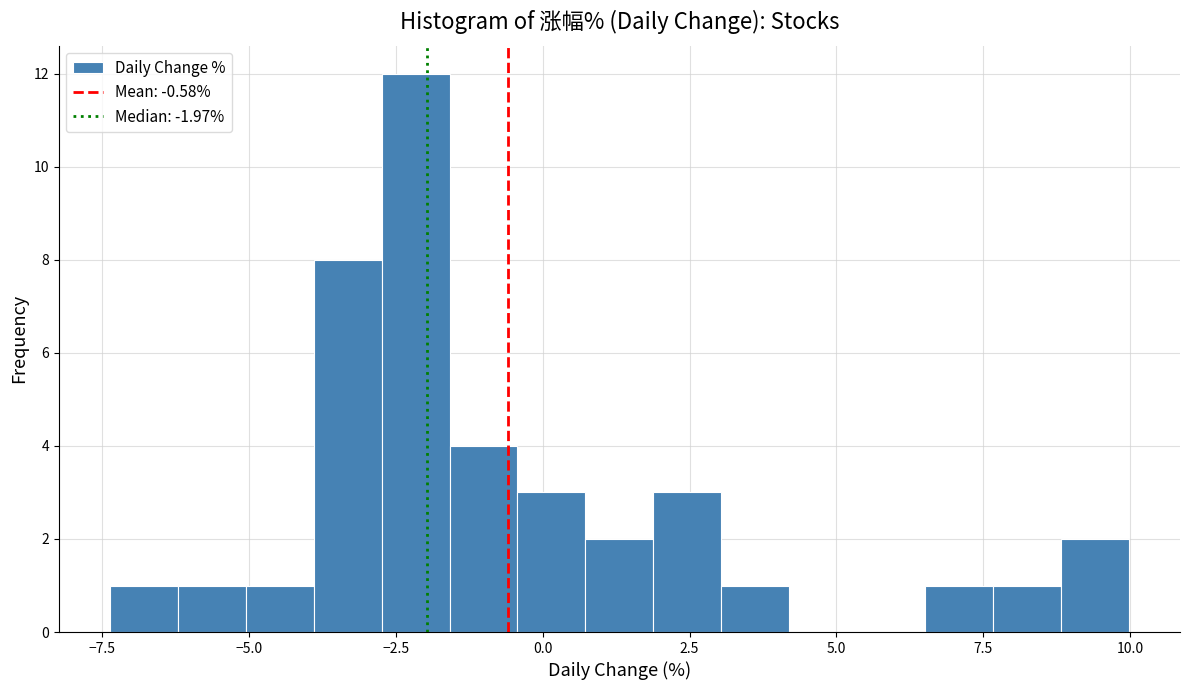

Read against the x-axis, roughly where is the centre of the tallest bar?

-2.0